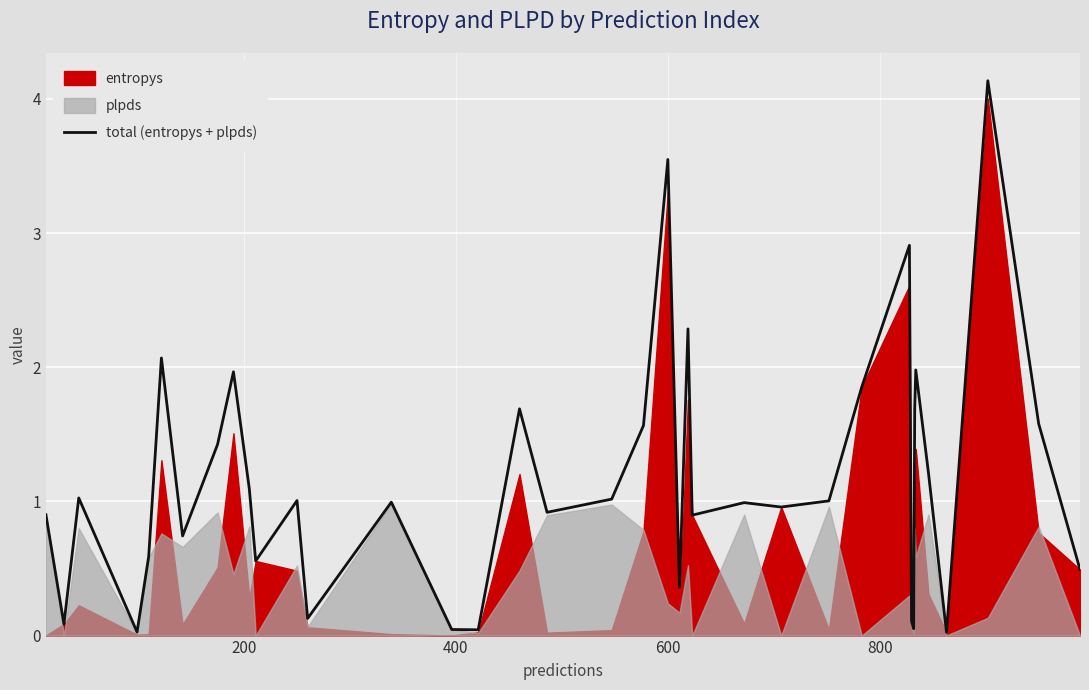

How many interior local peaks (higher than both neighbors) does the data have?

12